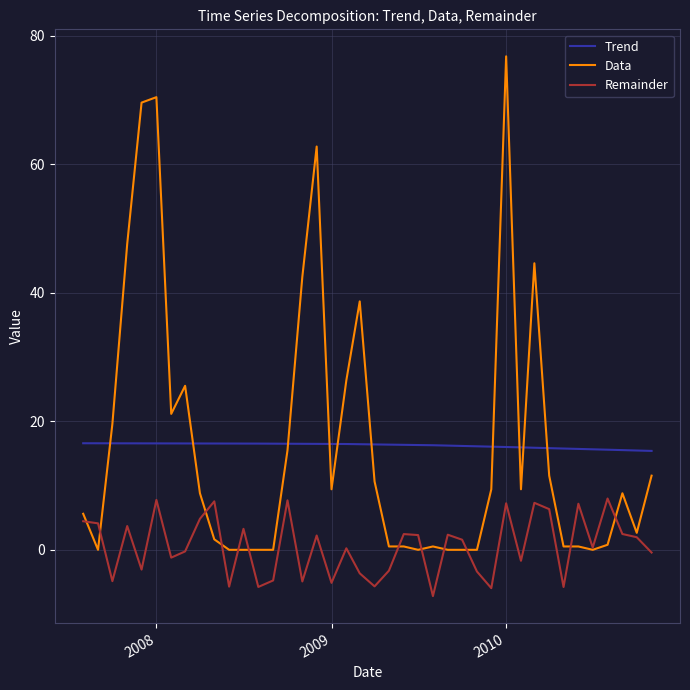

Which series has the largest range (max minus min)?

Data